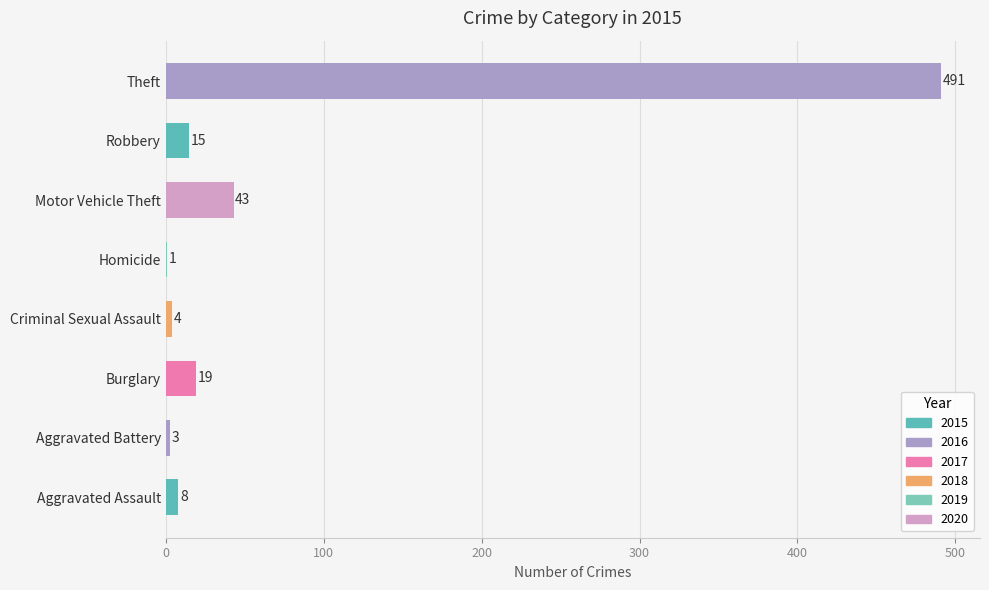

Reading bottom to top, transcribe all the data shown in this chart.

Aggravated Assault=8	Aggravated Battery=3	Burglary=19	Criminal Sexual Assault=4	Homicide=1	Motor Vehicle Theft=43	Robbery=15	Theft=491